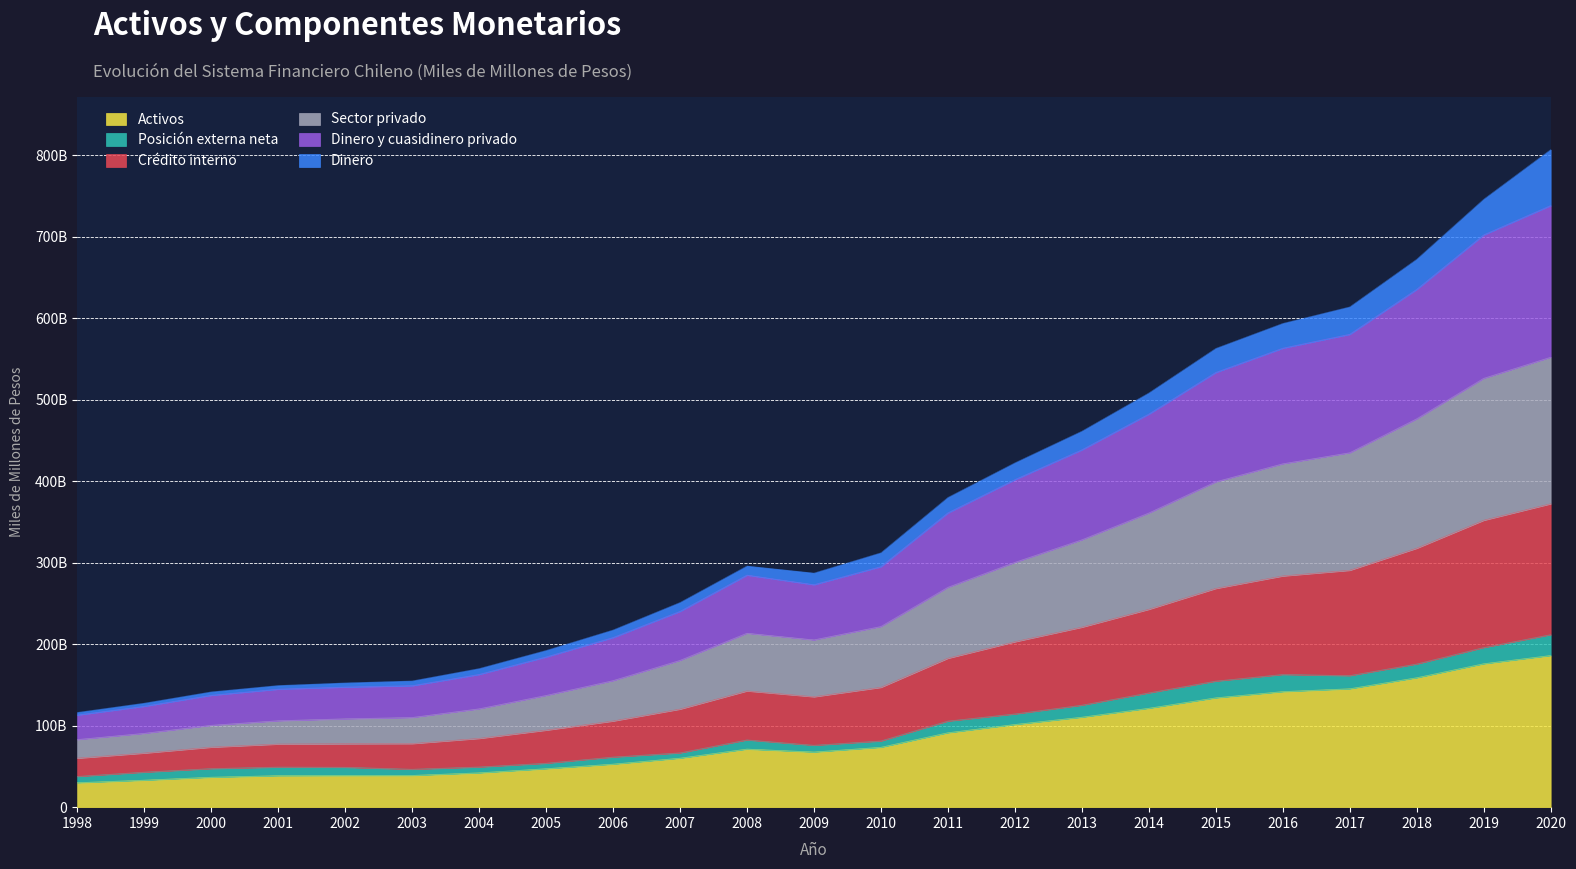

At how many categories does at least one series exceed 153869?

17